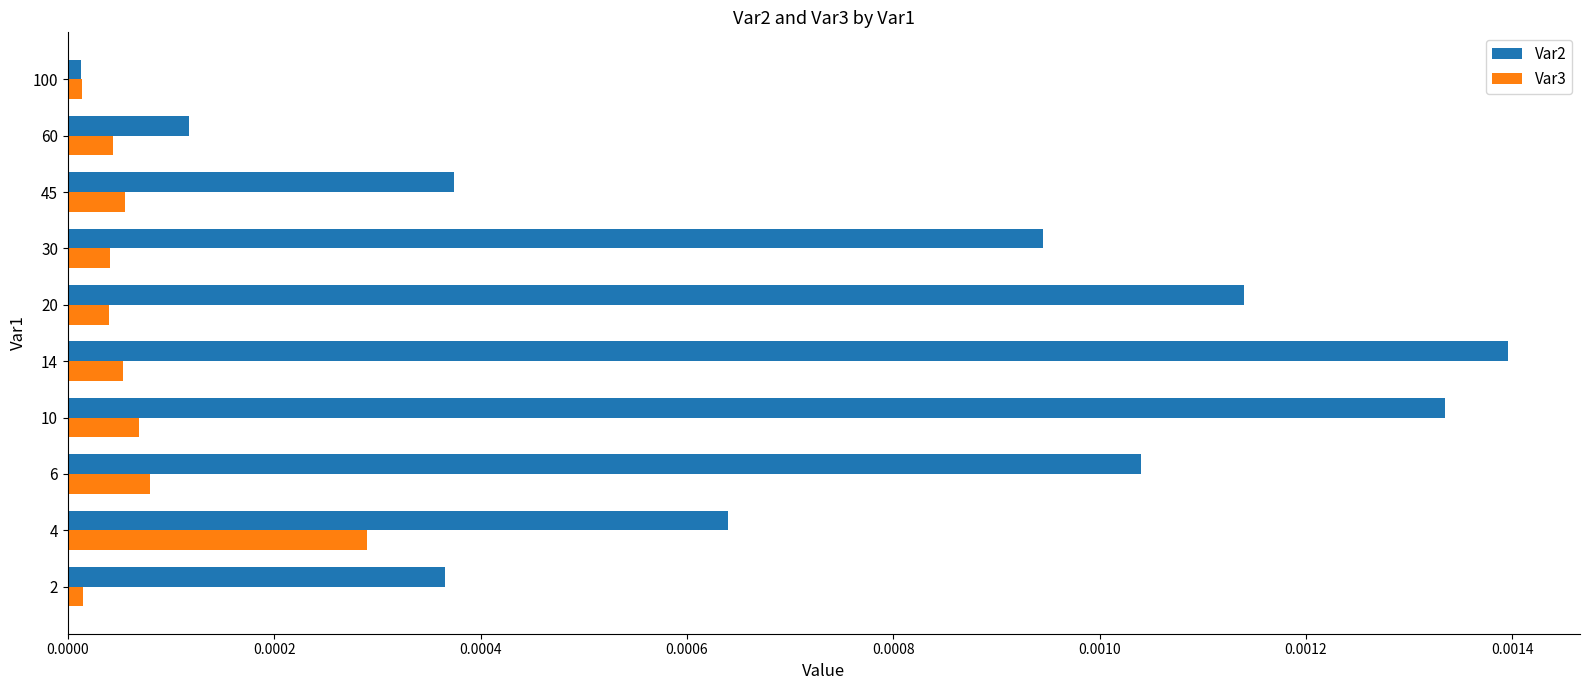

Rank the series by their average value, from lowest to highest.

Var3, Var2